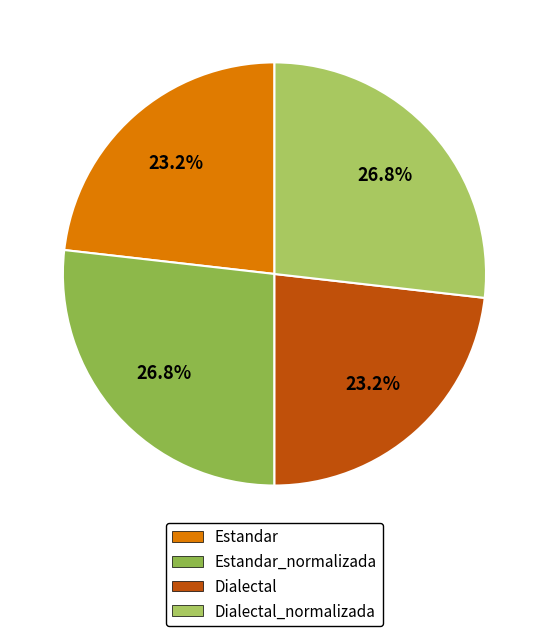

What percentage is the Dialectal slice, to the nearest percent?

23%